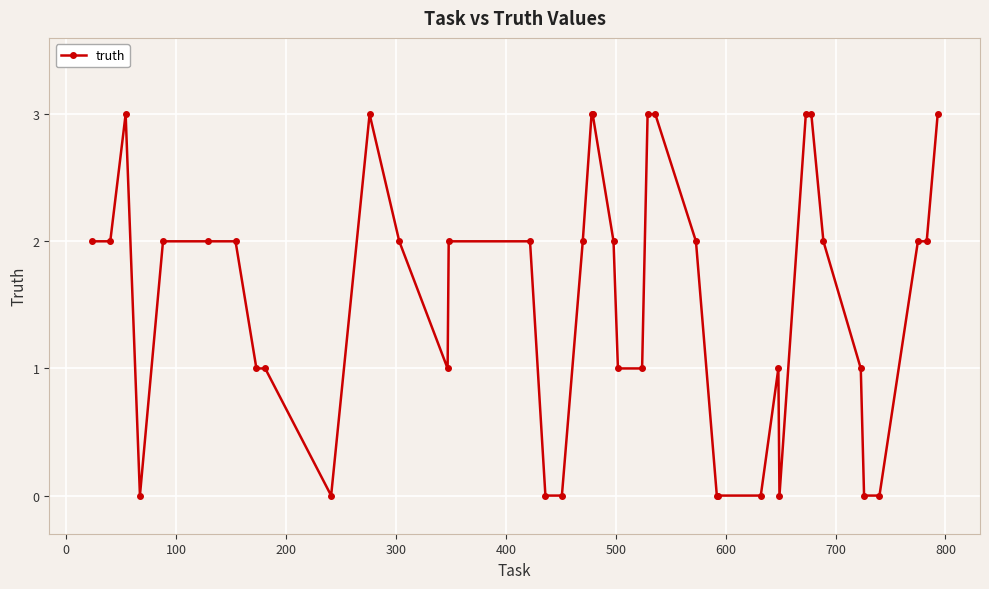

What is the value of the 39th point from the left?

2